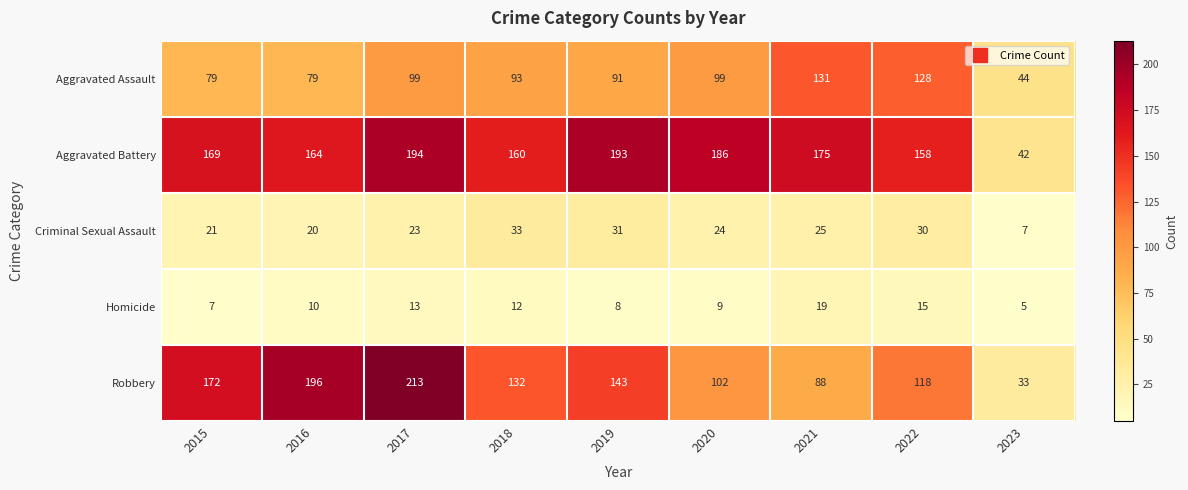

At which label is Criminal Sexual Assault closest to 20?

2016